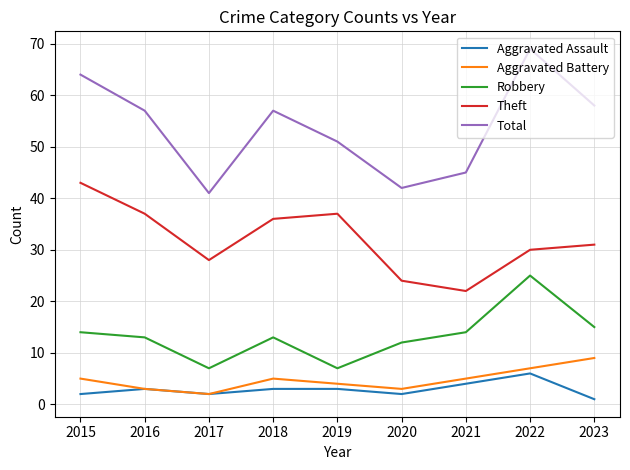

What is the approximate value of Robbery at 2016, to the nearest 10?

10